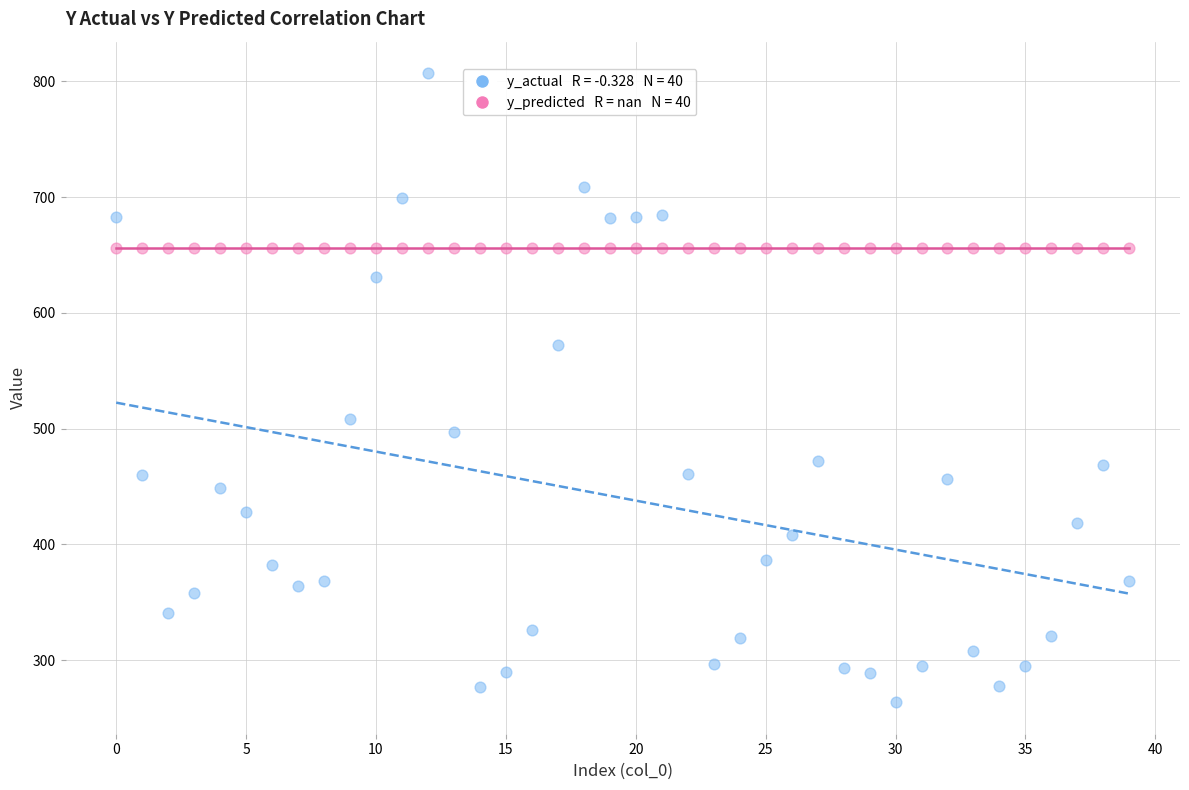

Across all series, what Y value is closest to 535?

508.6